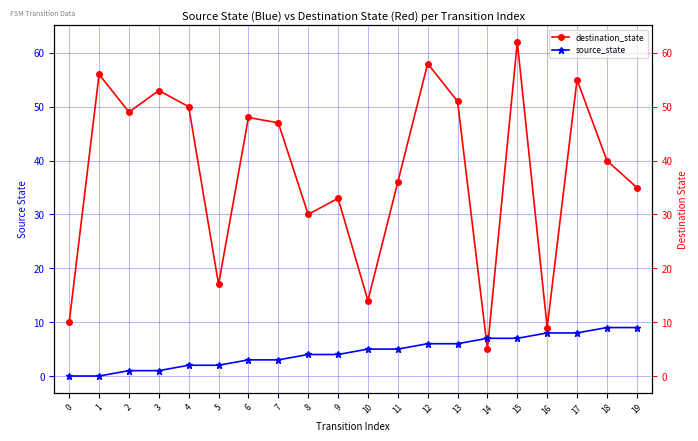

What is the value of the destination_state point at the 11th from the left?

14